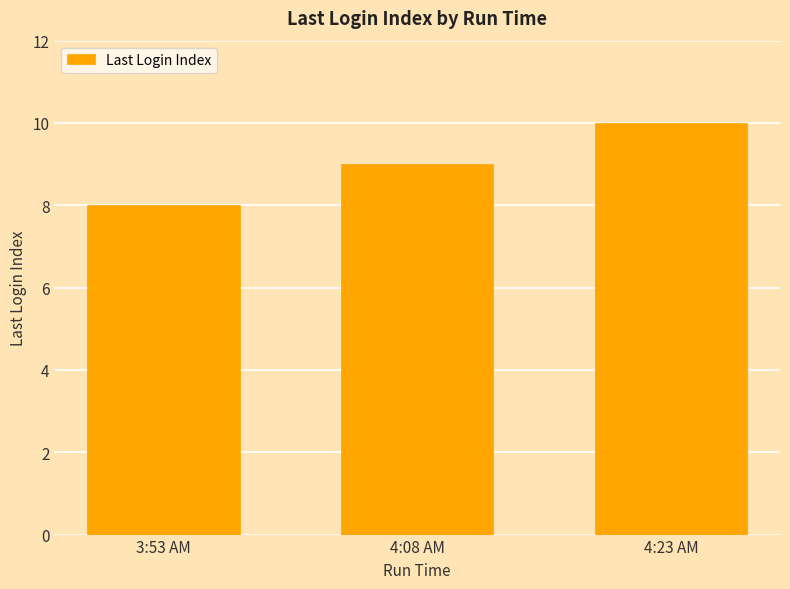

Are the bars grouped side by side (vs. stacked)?

No